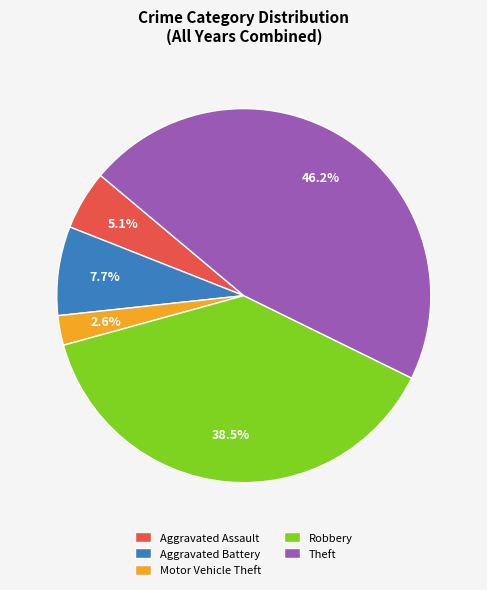

To the nearest percent, what portion does Motor Vehicle Theft represent?

3%